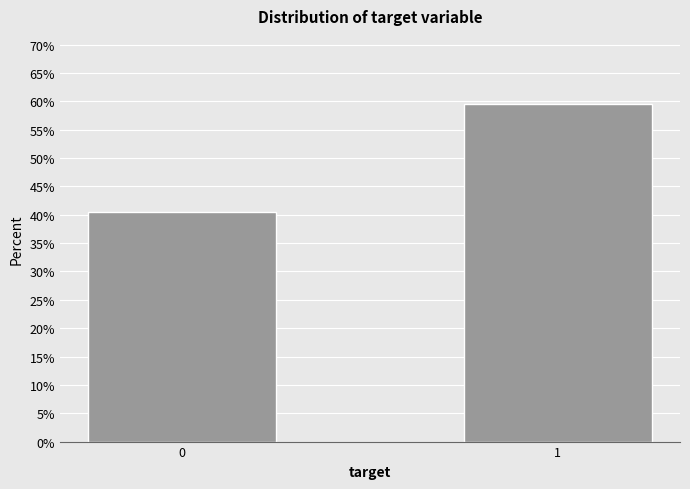

Reading left to right, extract all data points from this chart.

40.4	59.6